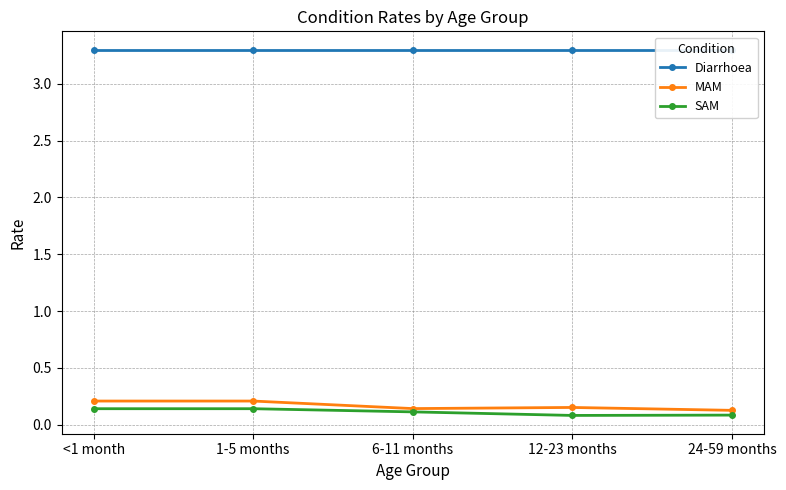

True or false: SAM has a value of 0.0 at 12-23 months.

False